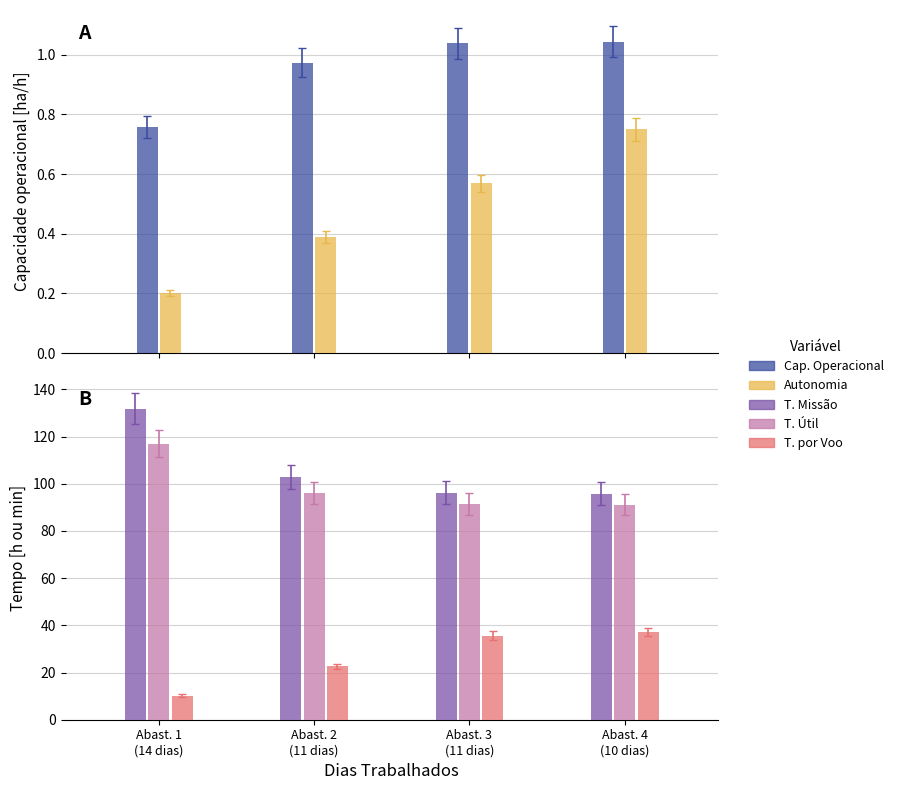

Reading right to left, list all the values displayed in this chart.

Capacidade operacional [ha/h]: 1.0	1.0	1.0	0.8
Autonomia Projetada [h]: 0.8	0.6	0.4	0.2
Tempo de missao [h]: 95.8	96.2	102.8	131.9
Tempo util [h]: 91.1	91.4	96.0	117.0
Tempo por voo [min]: 37.2	35.6	22.6	10.2